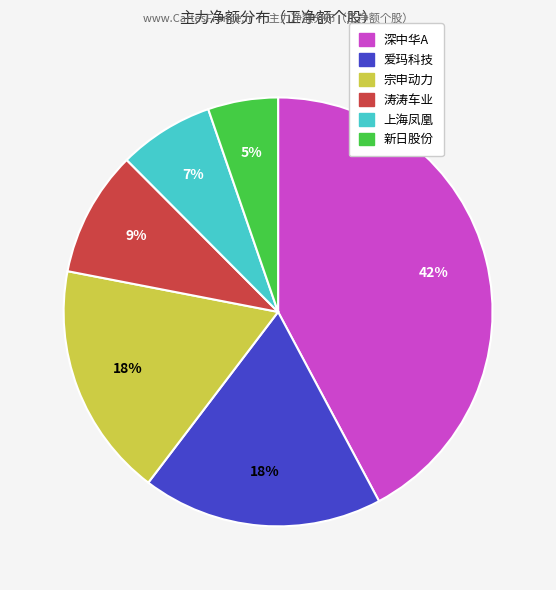

To the nearest percent, what is the combined percentage of 上海凤凰 and 宗申动力?

25%